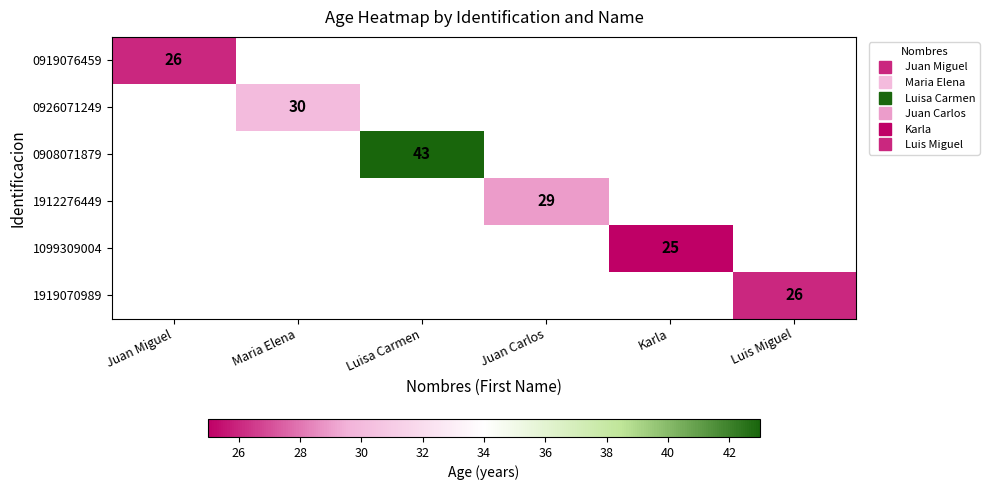

How many values in 0908071879 are above zero?

1